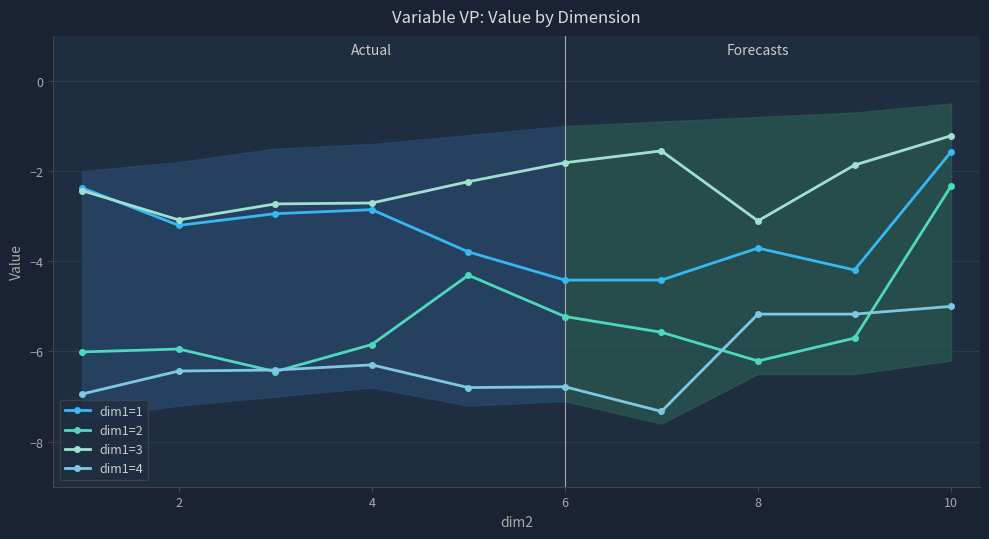

What is the average value of the dim1=2 series?

-5.4